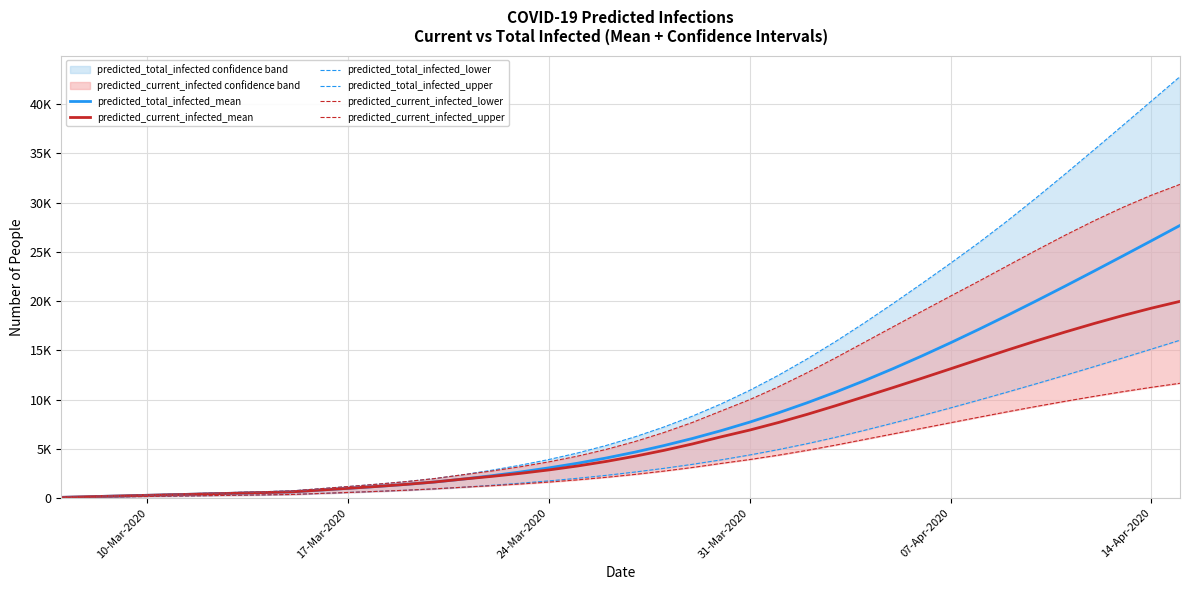

What position from the left is 24-Mar-2020?

18